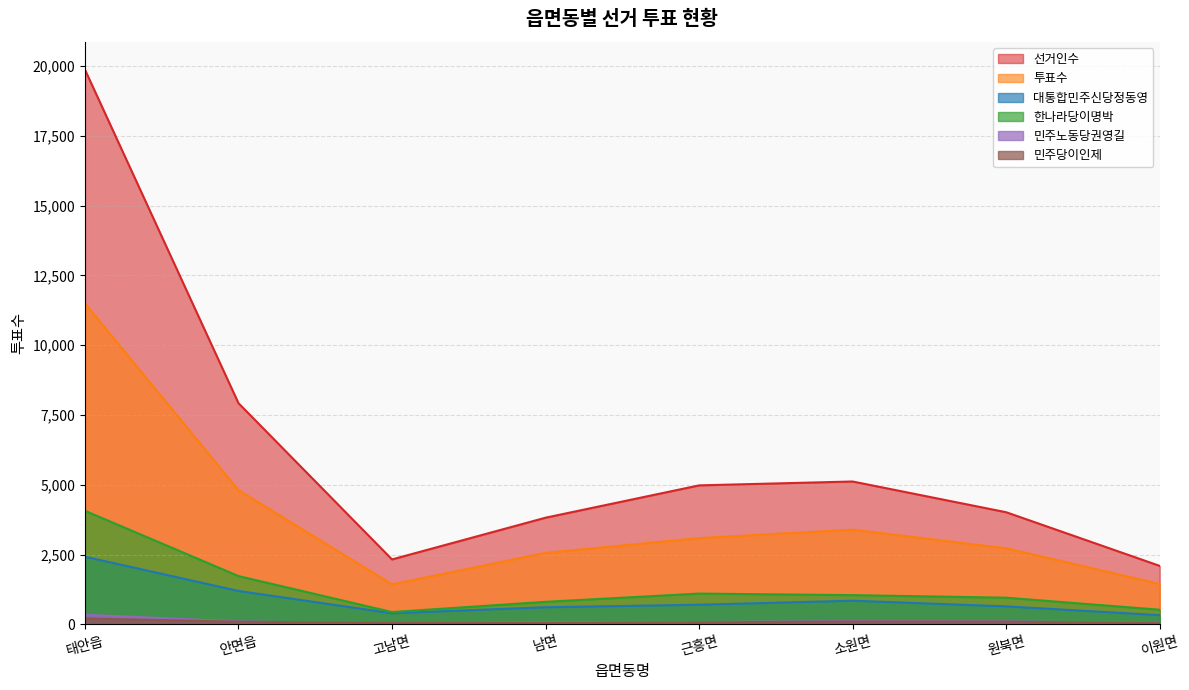

What is the difference between the maximum and minimum values in the 한나라당이명박 series?

3628